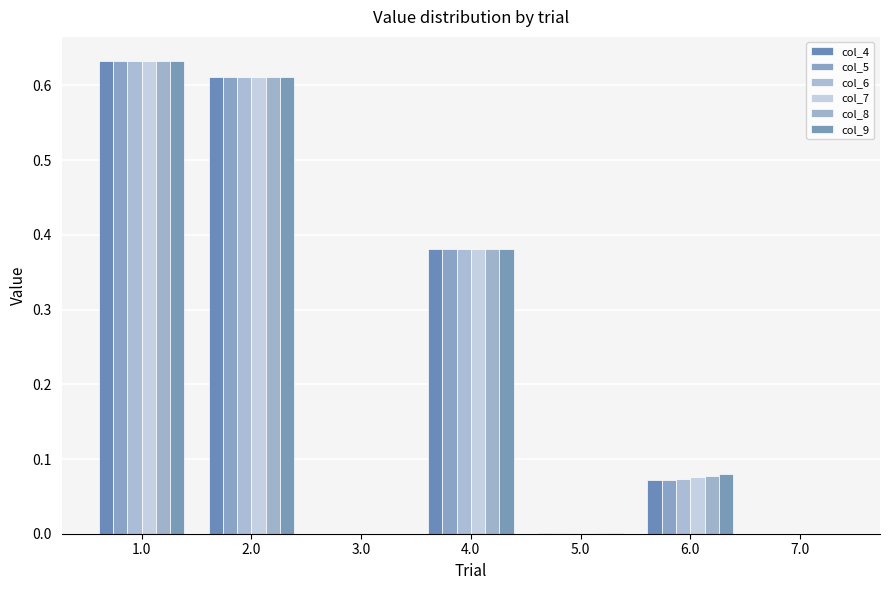

Which series changed the most between 4.0 and 6.0?

col_4